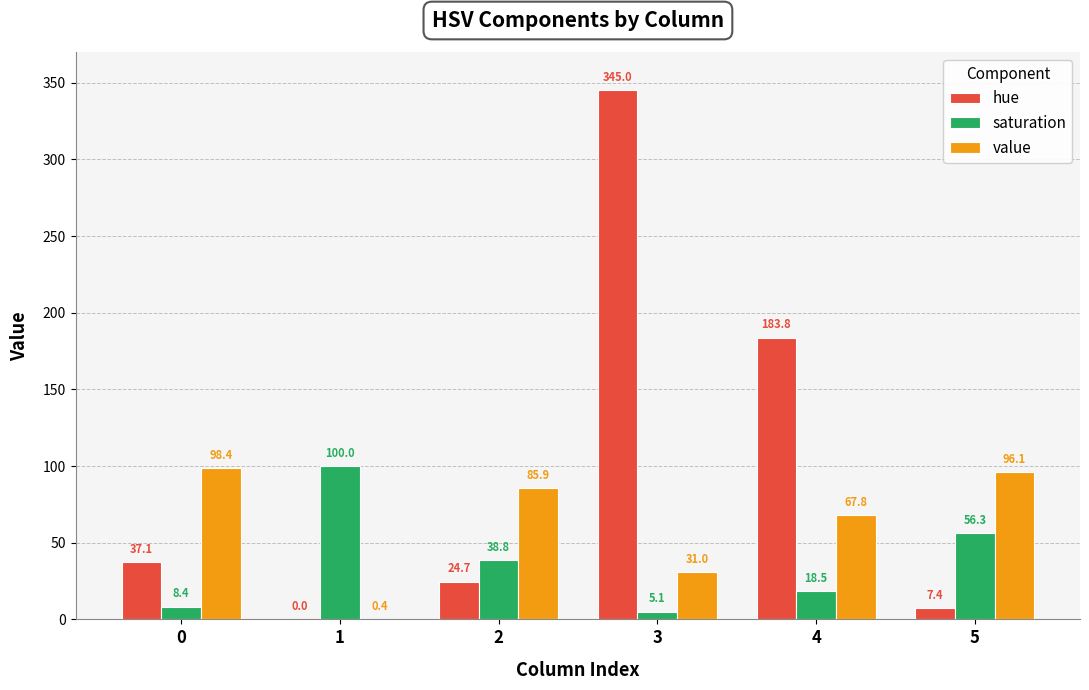

What is the sum of the hue values at 3 and 2?

369.7